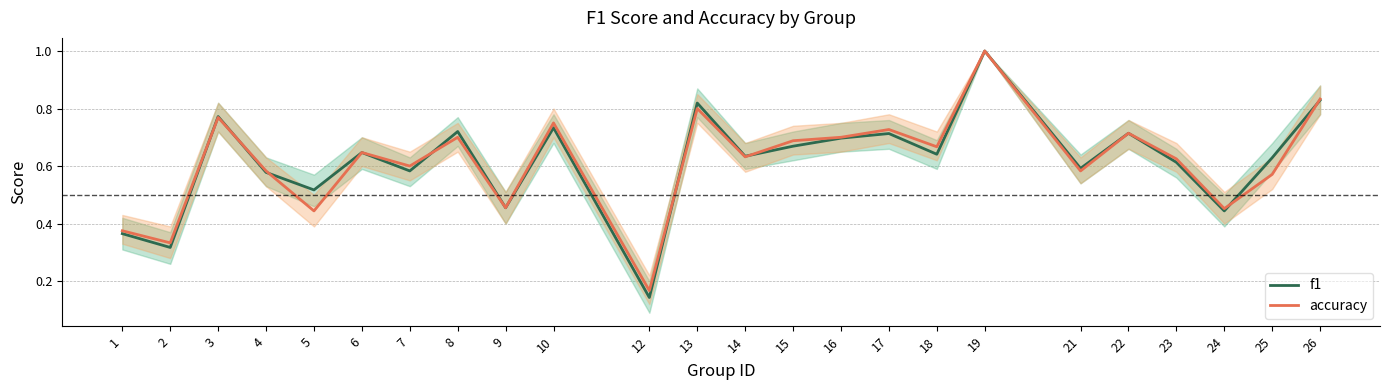

How many accuracy values are between 0 and 1?

24